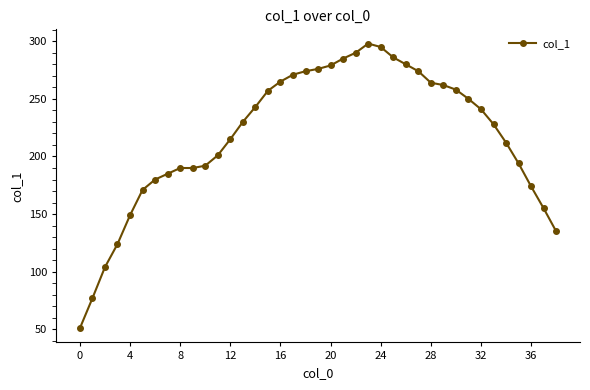

What is the value of the 39th point from the left?

135